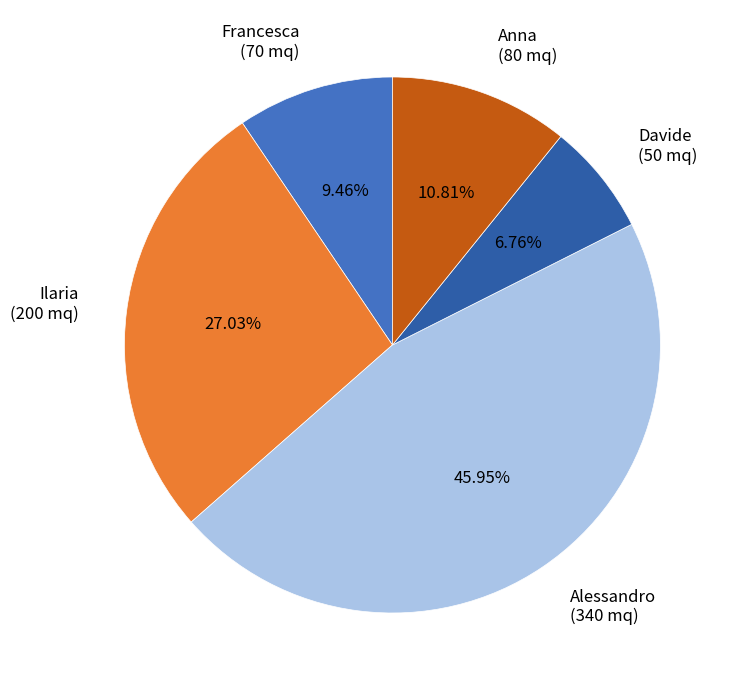

To the nearest percent, what is the average slice percentage?

20%